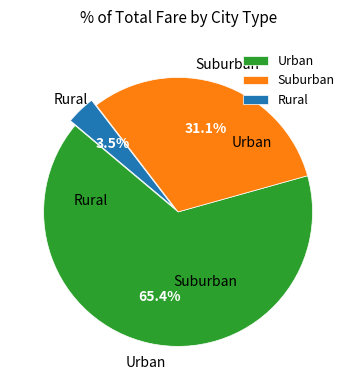

Is the sum of Rural and Urban greater than half?

Yes